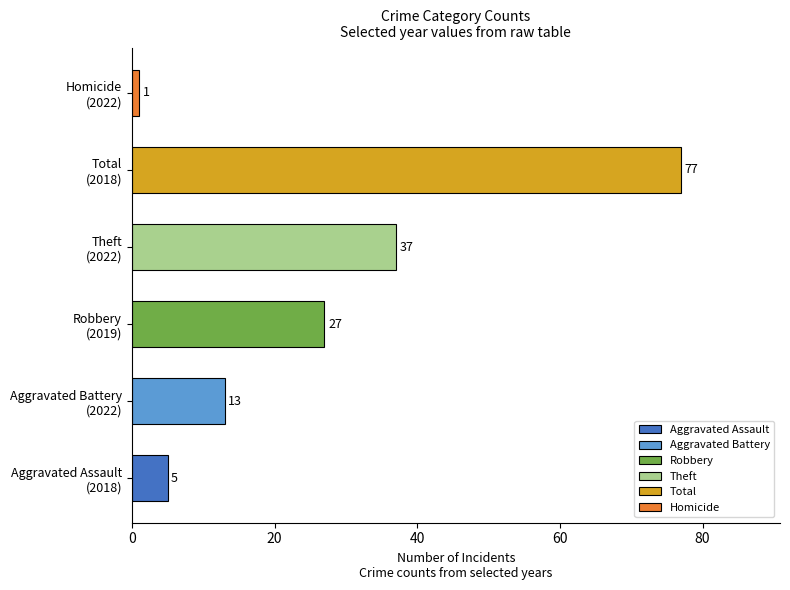

How many distinct data groups are displayed?

1